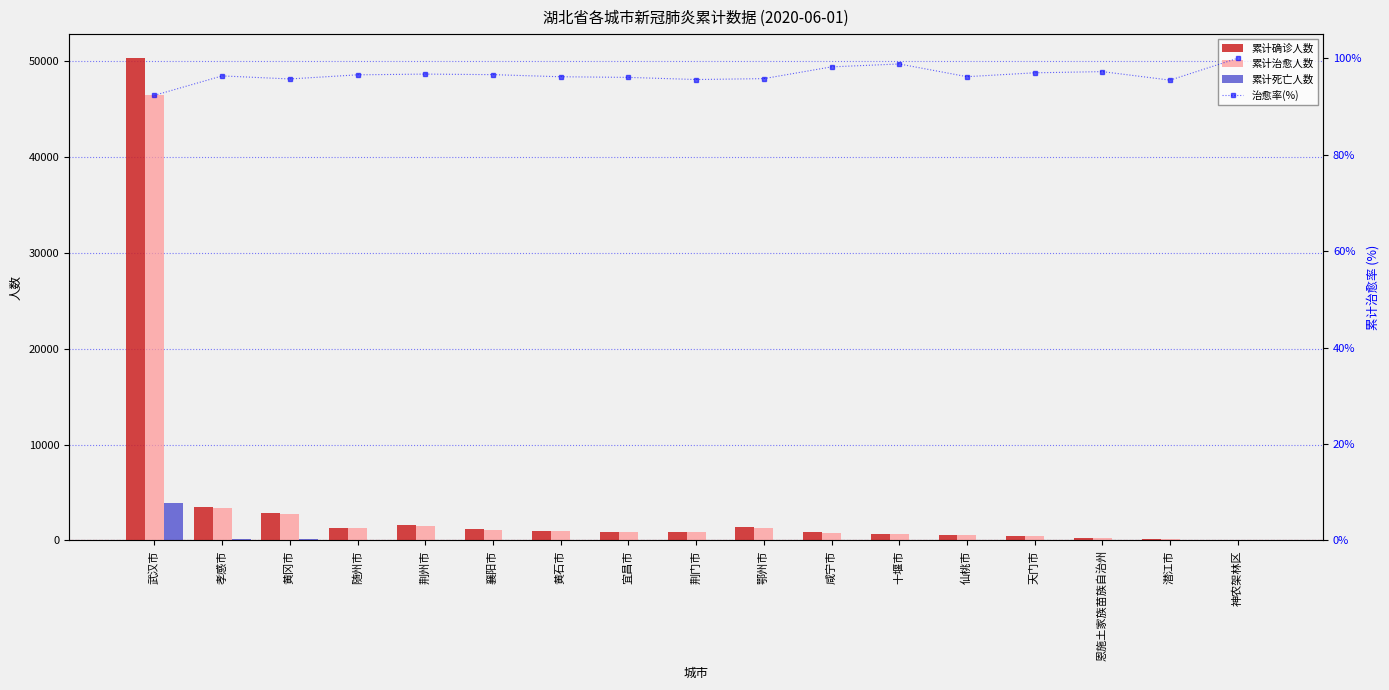

The 累计确诊人数 series shows 12892 at 武汉市. True or false?

False